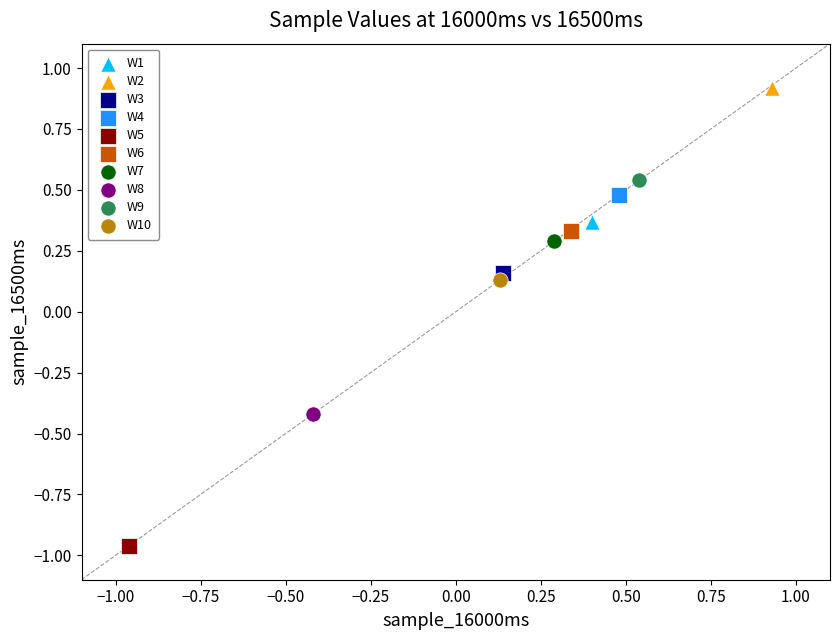

Which series contains the highest Y value?

W2